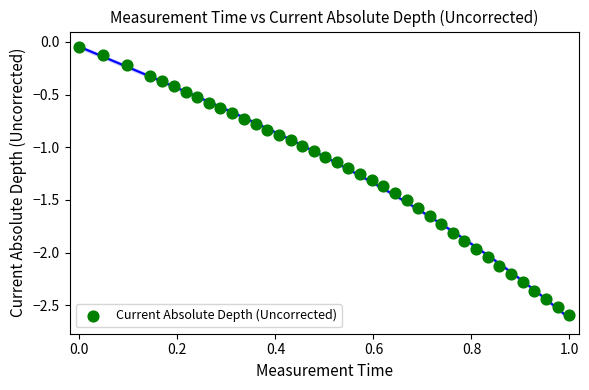

What is the range of Y values (max minus min)?

2.5